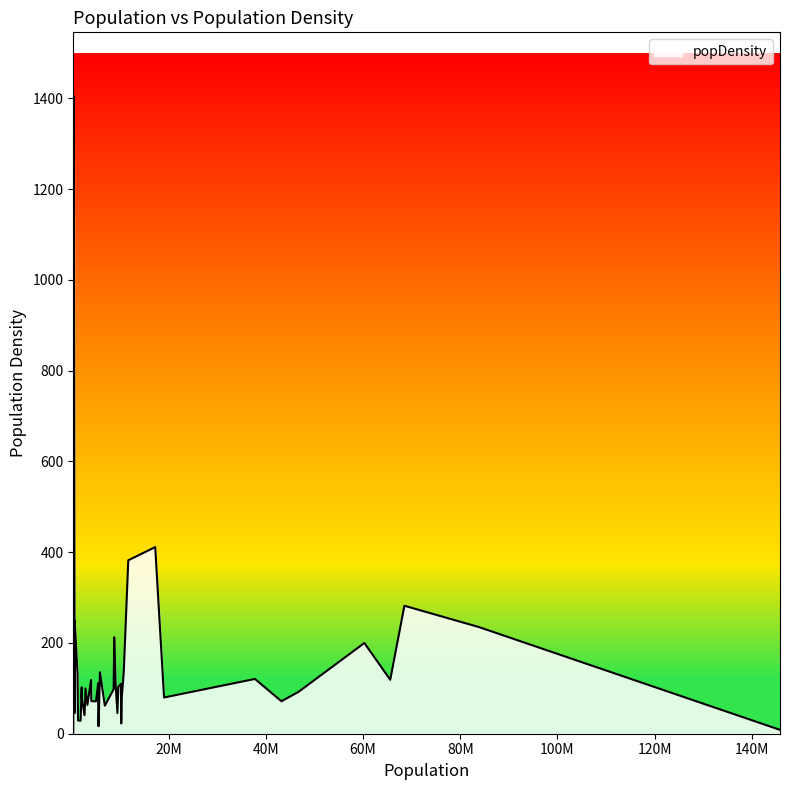

What is the greatest value displayed?

1405.2